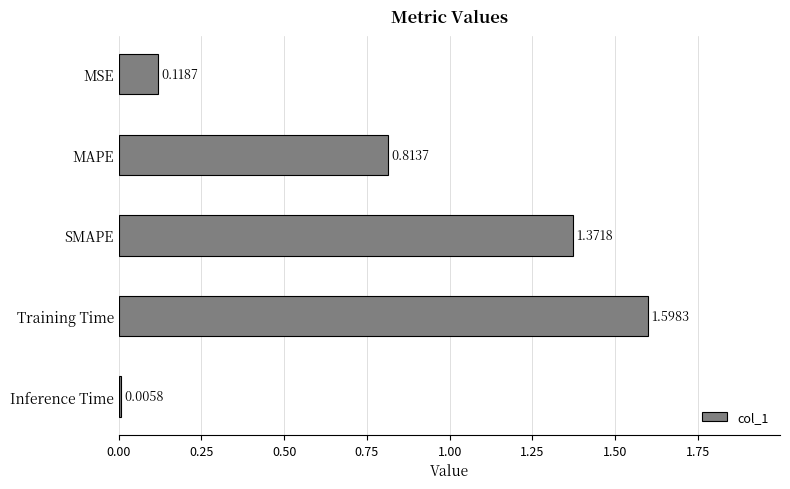

What is the change in value from MSE to MAPE?

+0.7